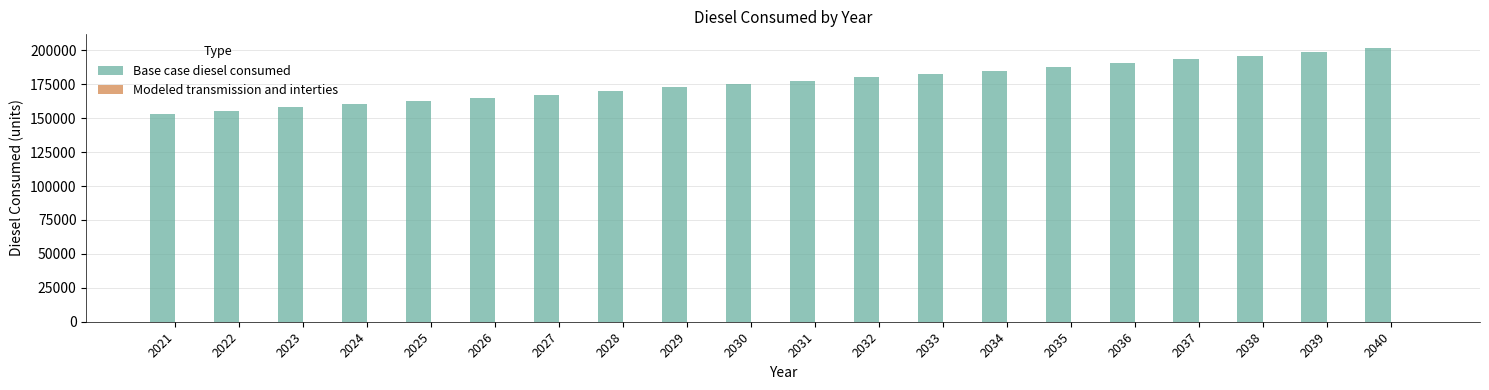

Which has a higher value, 2033 or 2027?

2033